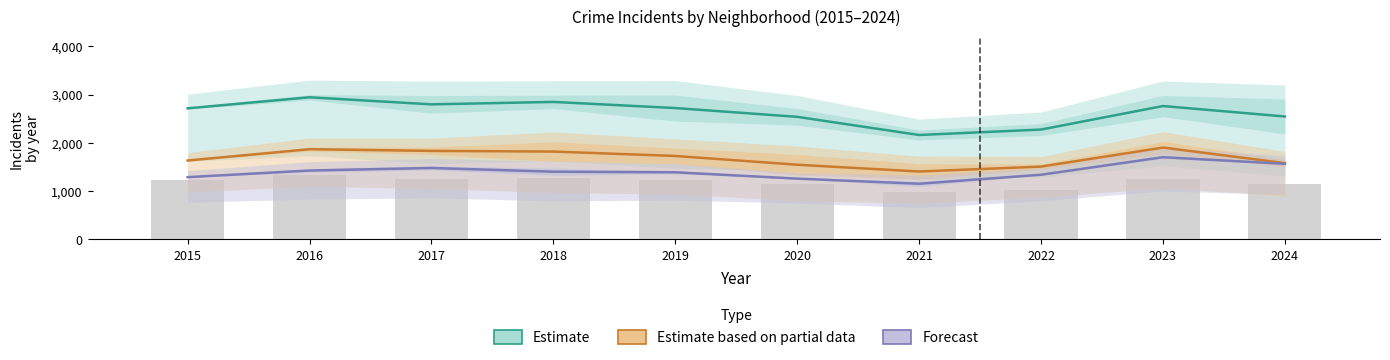

What is the total value across all series at 2021?

4719.5